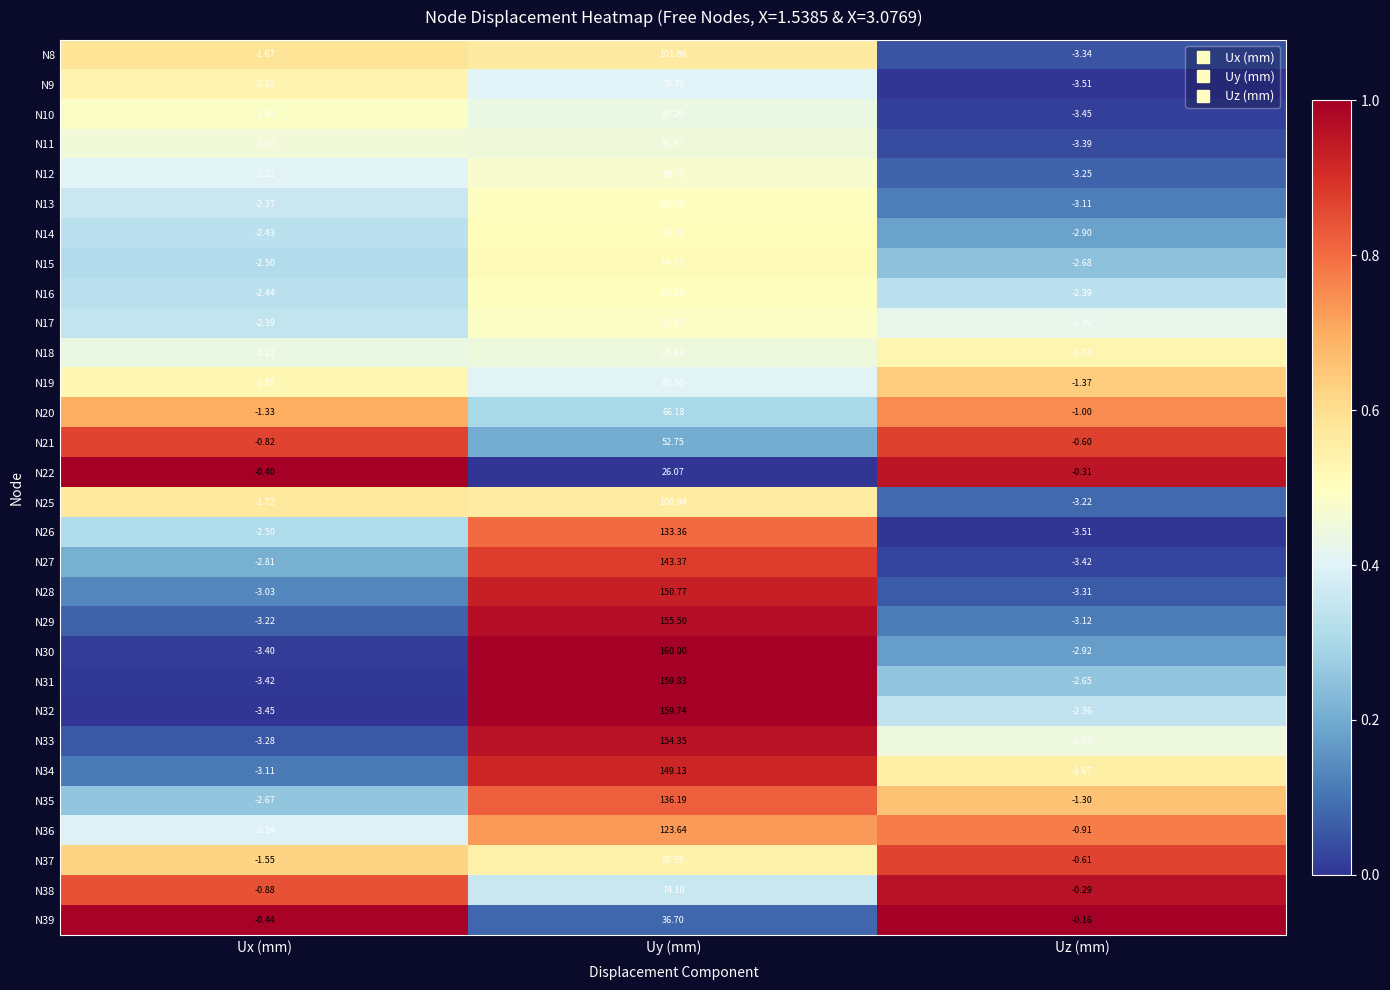

Which series has the largest range (max minus min)?

N30